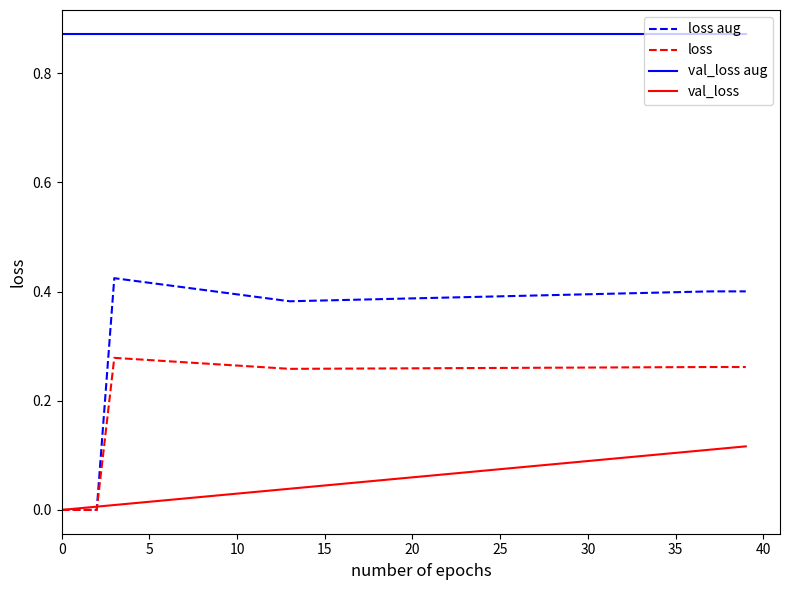

List the series in order of their peak value, lowest first.

val_loss, loss, loss aug, val_loss aug